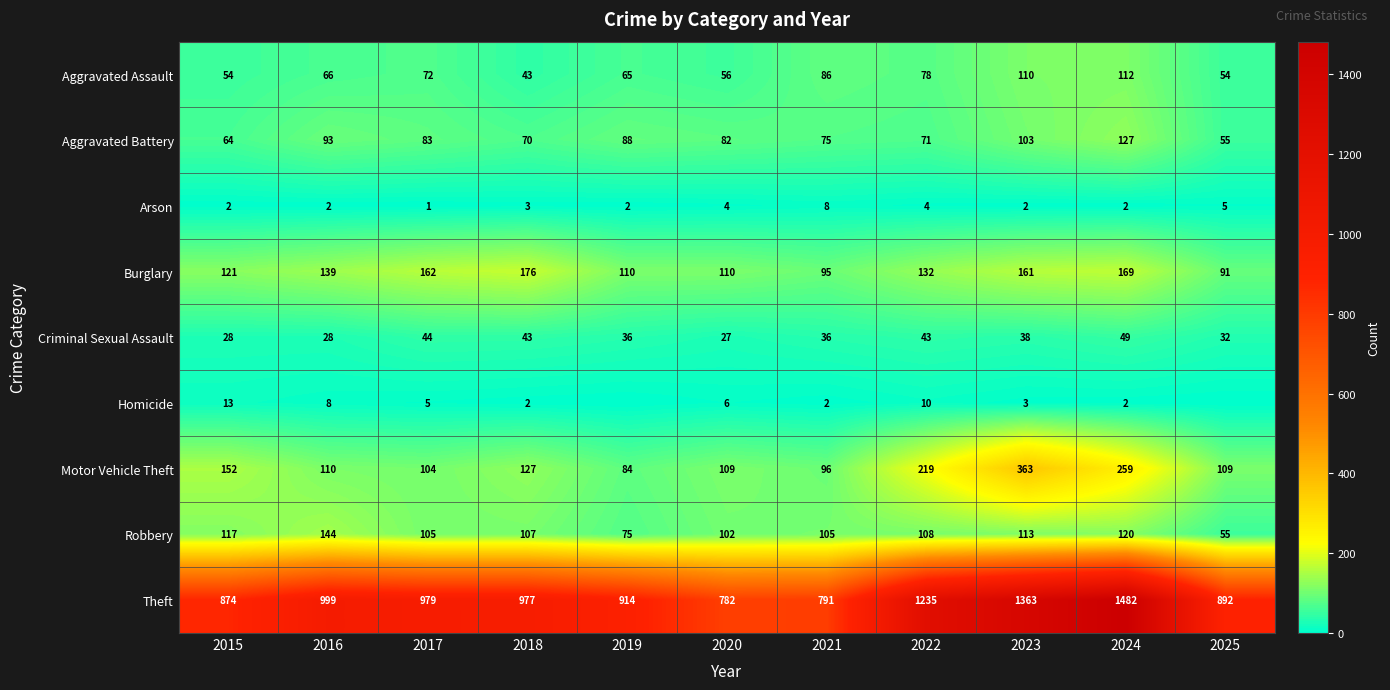

The value of Aggravated Battery at 2024 is 196. True or false?

False